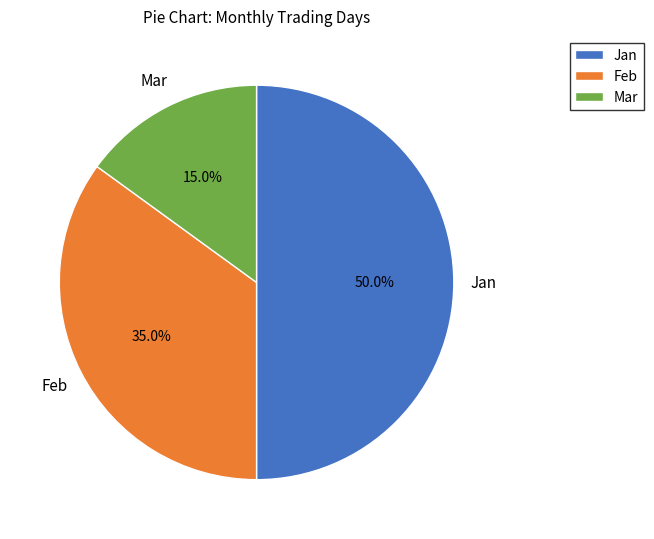

Approximately how many times larger is the value at Mar compared to Jan?

0.3